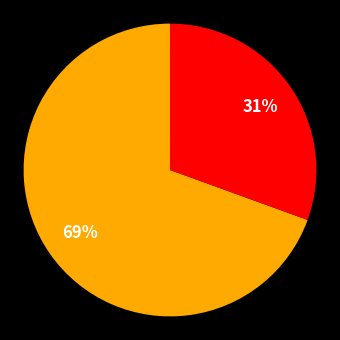

Which category has the biggest portion of the pie?

MAPE